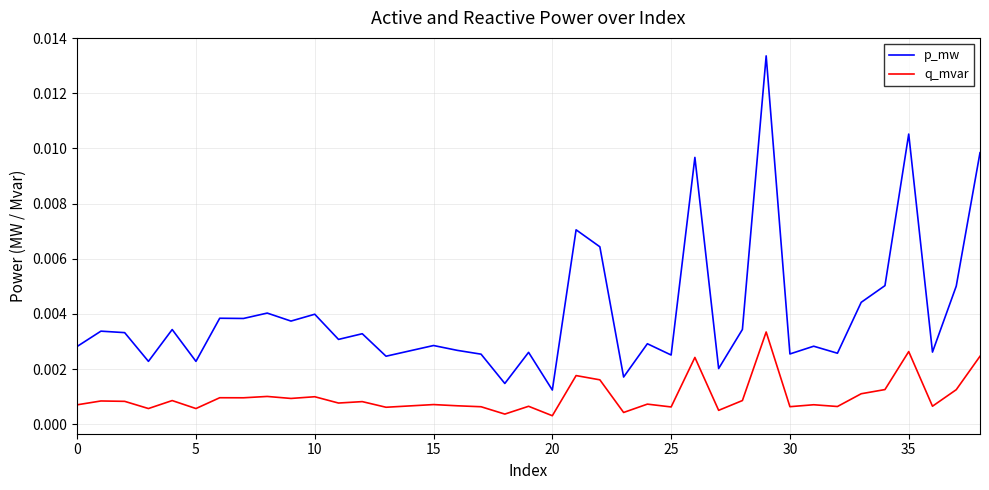

Which series has the largest total across all categories?

p_mw